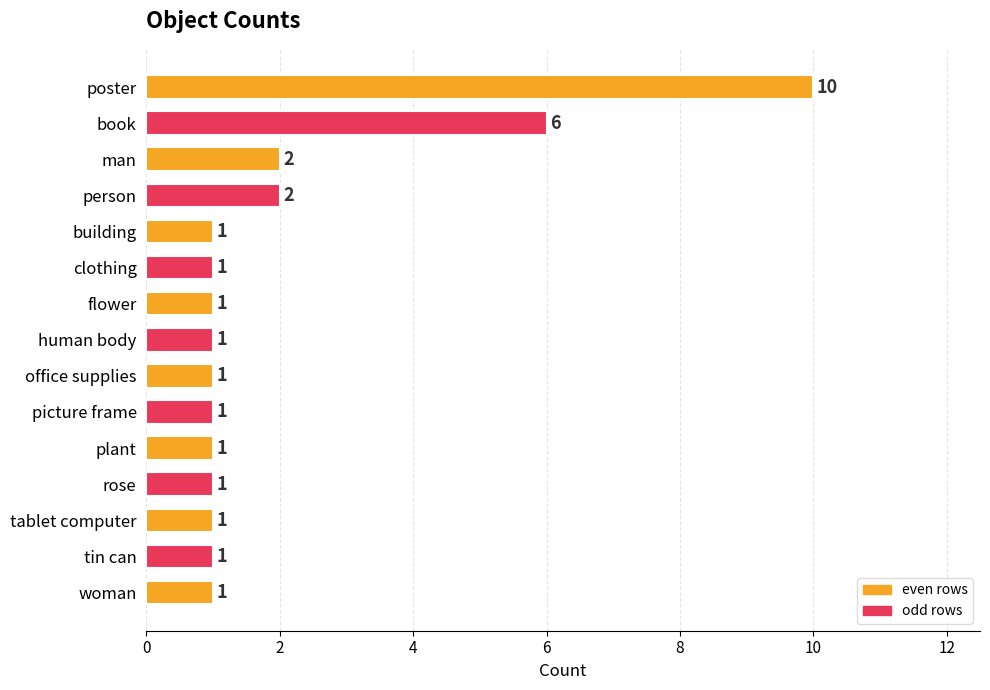

Reading top to bottom, what are all the values shown in this chart?

poster=10	book=6	man=2	person=2	building=1	clothing=1	flower=1	human body=1	office supplies=1	picture frame=1	plant=1	rose=1	tablet computer=1	tin can=1	woman=1